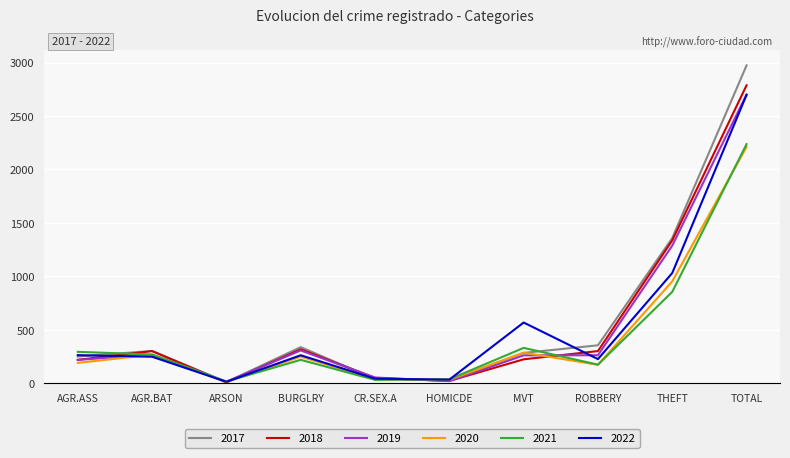

What is the total value across all series at ROBBERY?

1497